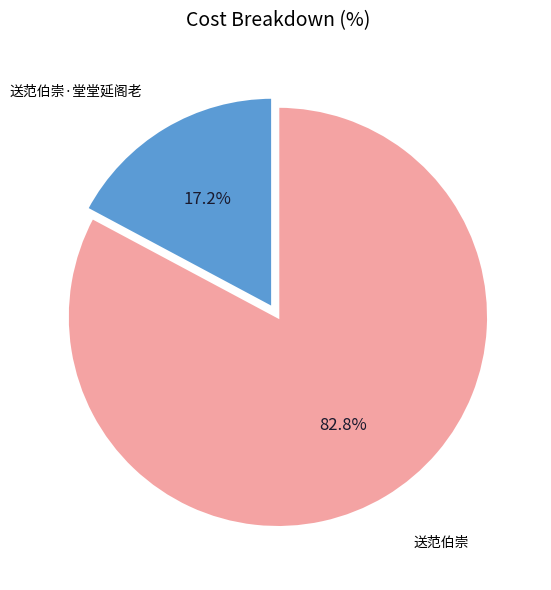

Is there a majority slice in this chart?

Yes